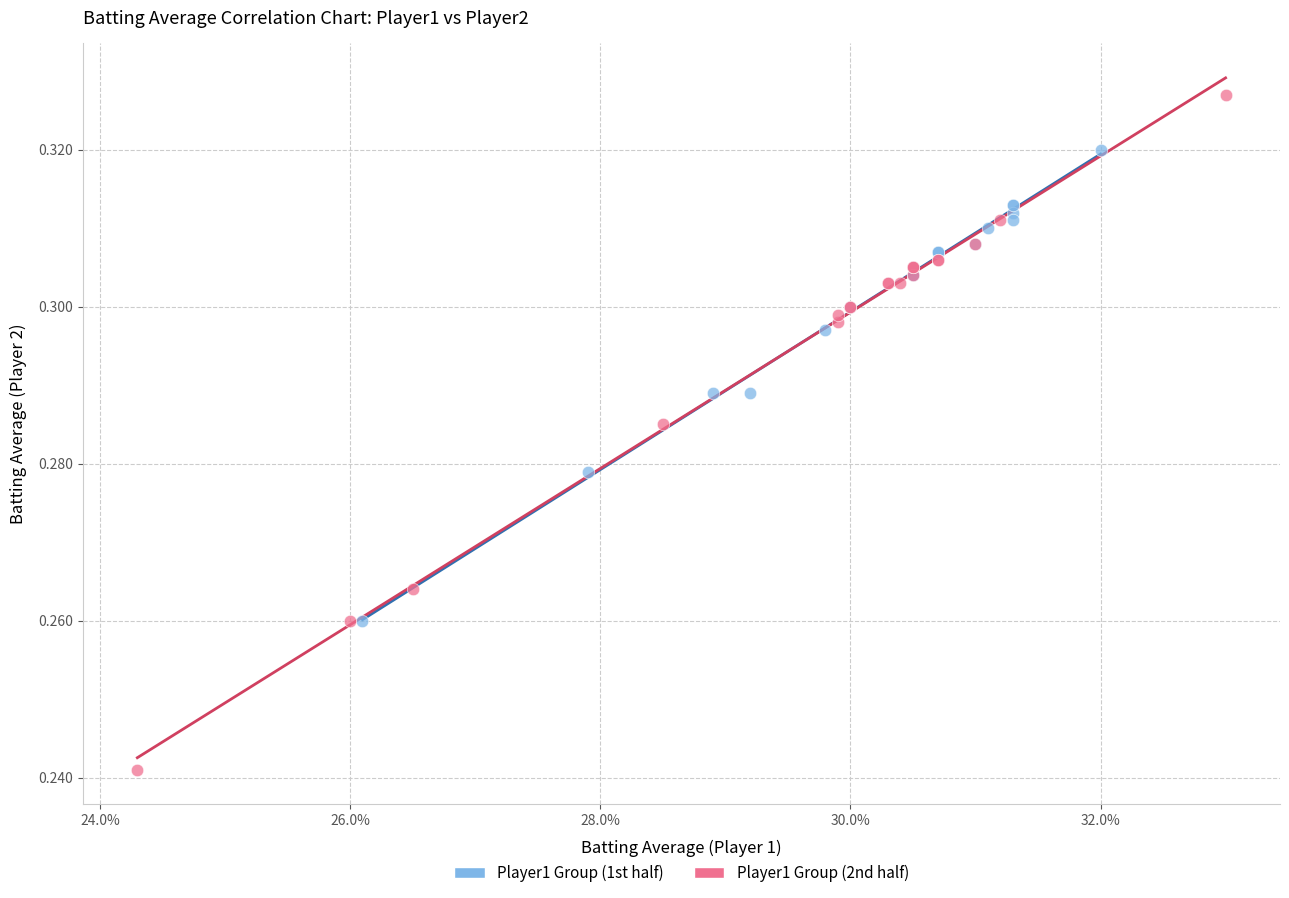

Which series has the largest Y range (max minus min)?

Player1 Group (2nd half)